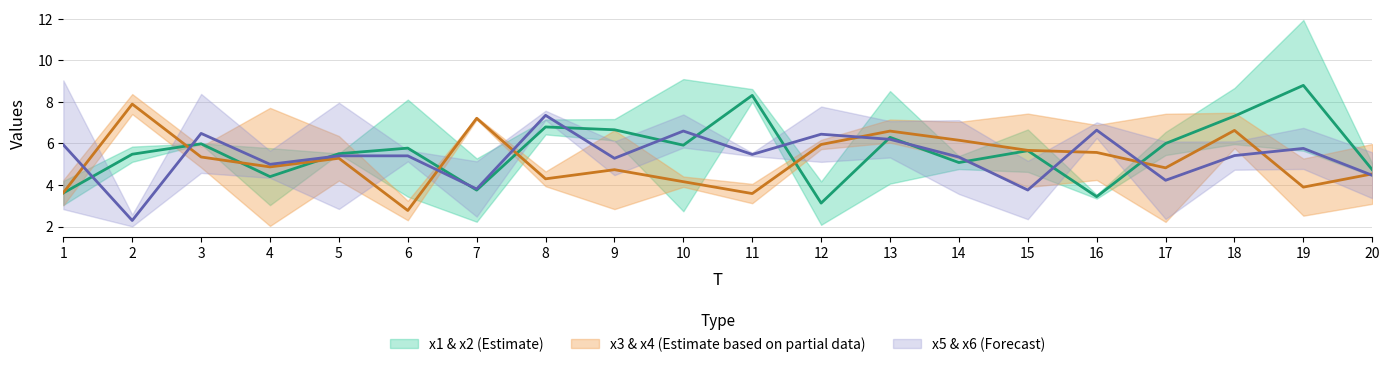

What is the minimum value for x2?

2.1